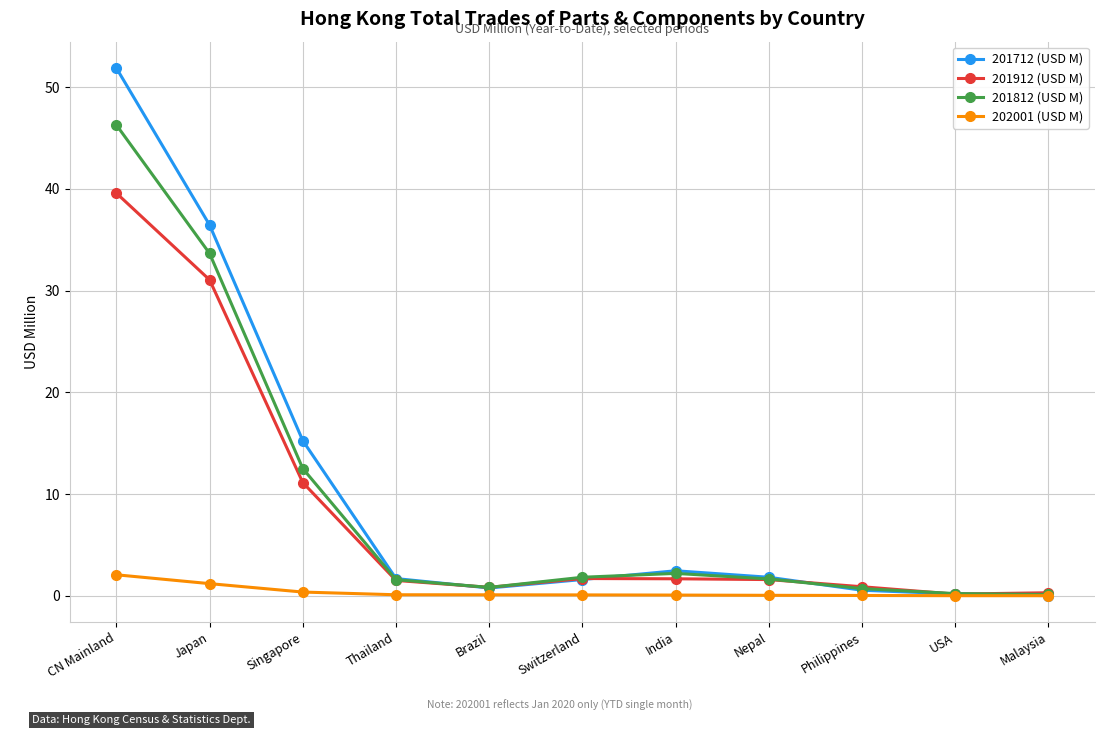

At which category is the sum across all series the highest?

CN Mainland